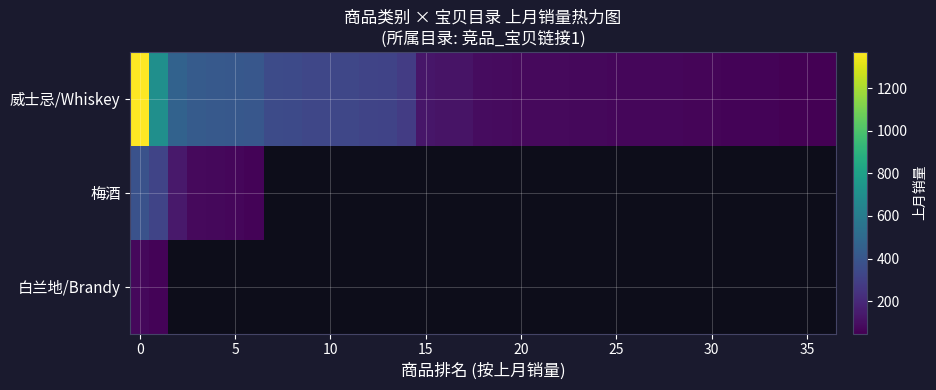

How many values in the 威士忌/Whiskey series exceed 91?

18